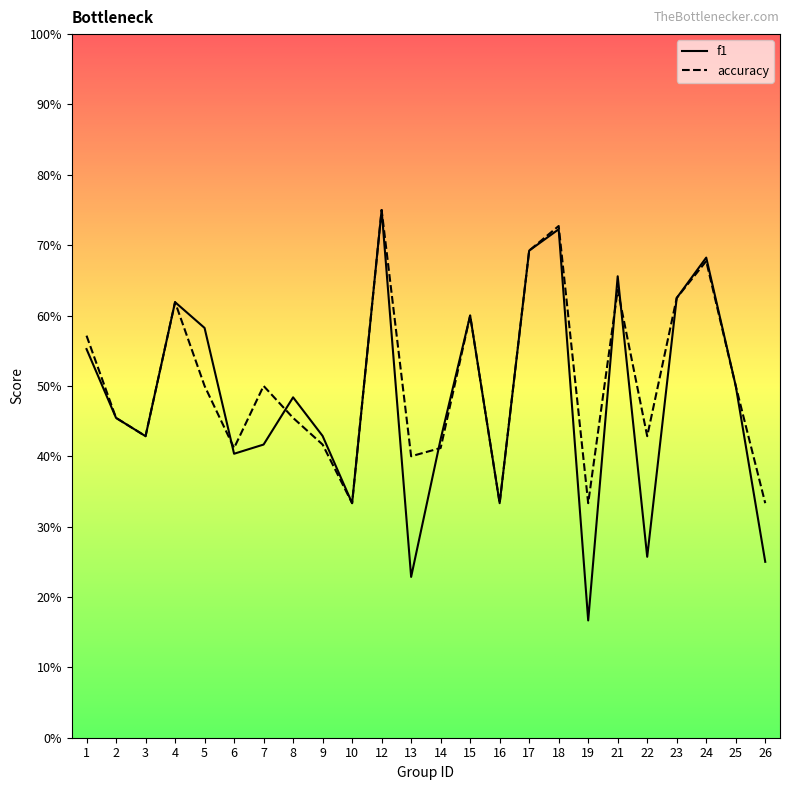

What is the highest value of the accuracy series?

0.8